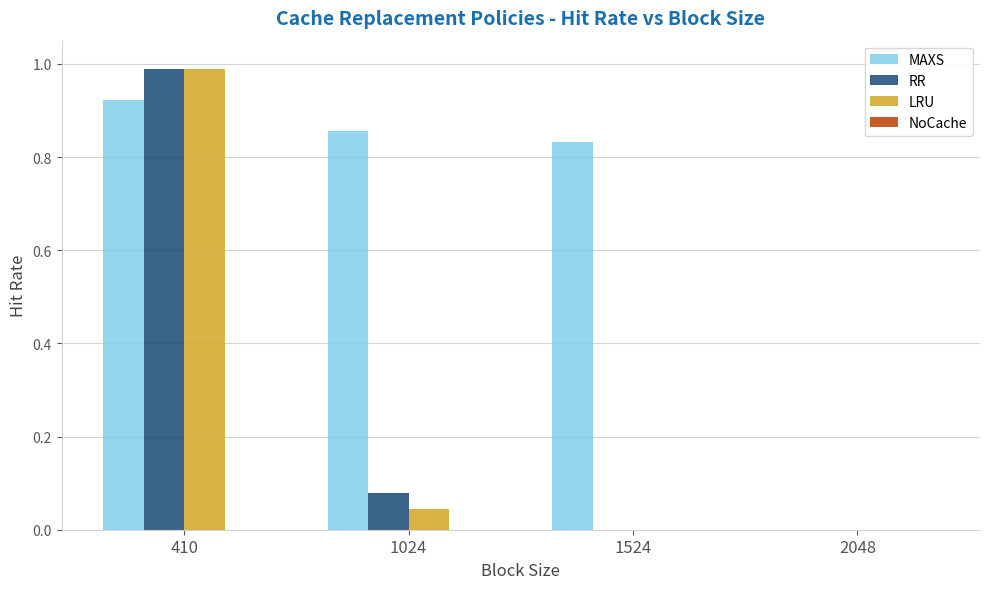

How many groups of bars are there?

4